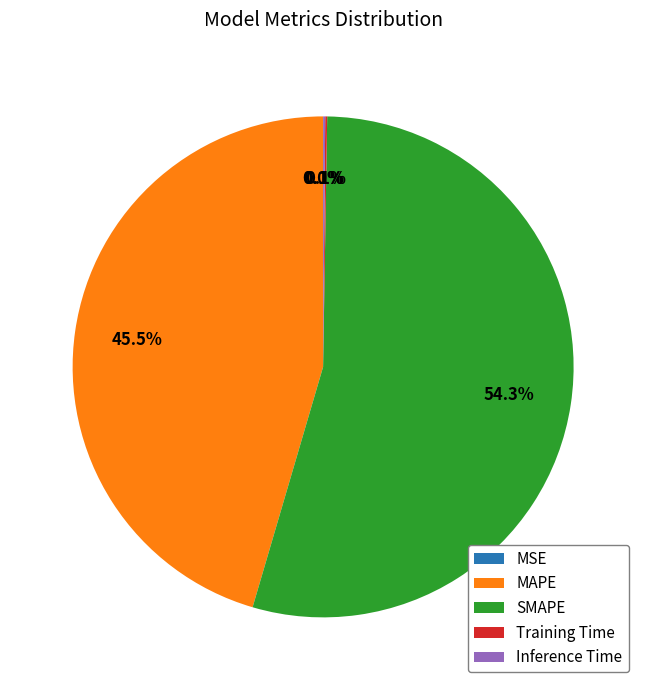

How much of the chart is everything except MAPE?

54.5%